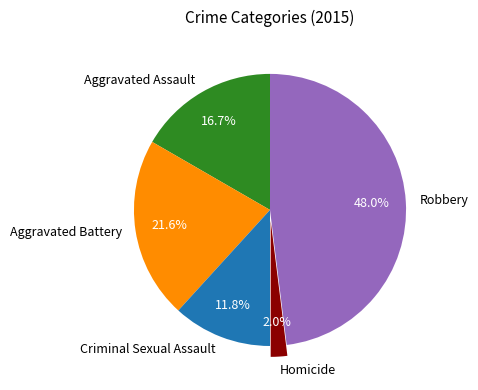

How many segments does this pie chart have?

5